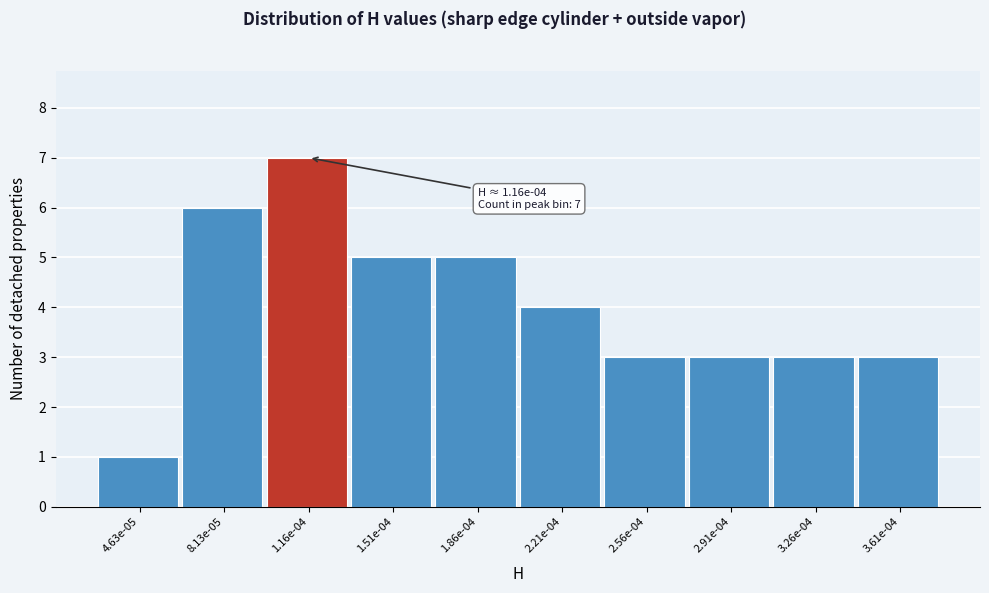

Reading right to left, extract all data points from this chart.

3.61e-04=3	3.26e-04=3	2.91e-04=3	2.56e-04=3	2.21e-04=4	1.86e-04=5	1.51e-04=5	1.16e-04=7	8.13e-05=6	4.63e-05=1